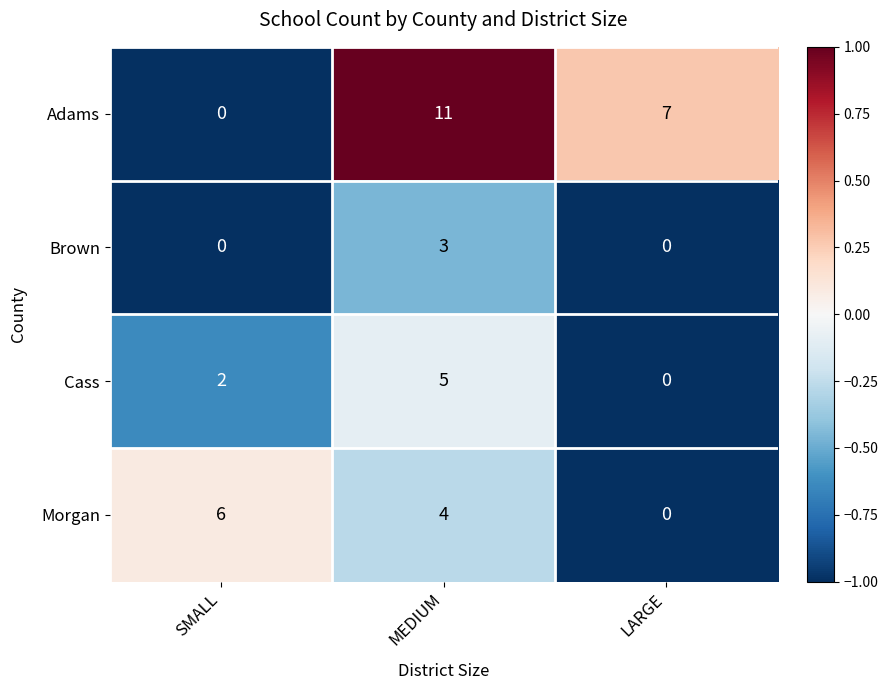

The Morgan series shows -2 at LARGE. True or false?

False